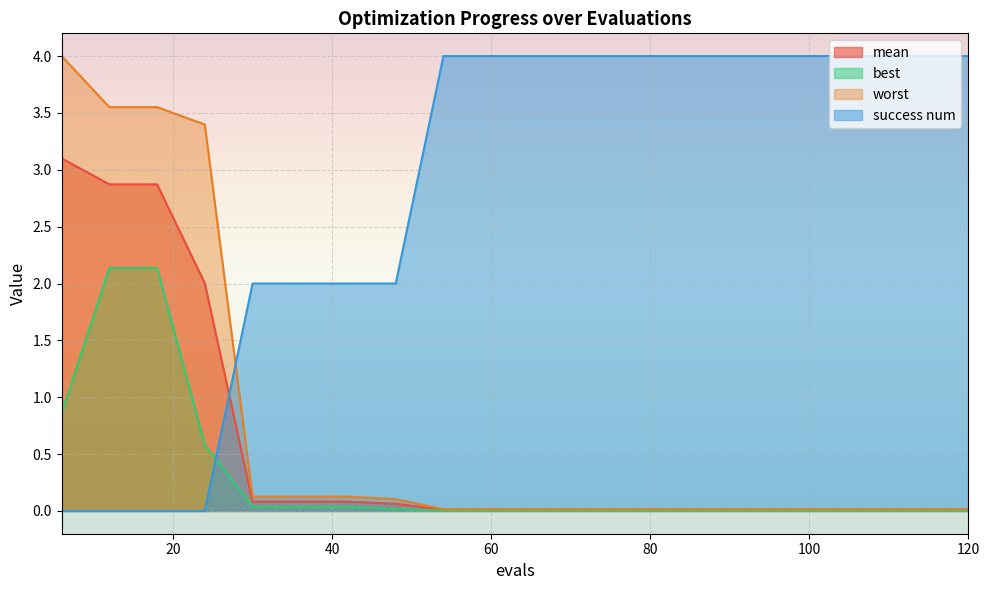

Rank the series at 18 from highest to lowest value.

worst, mean, best, success num